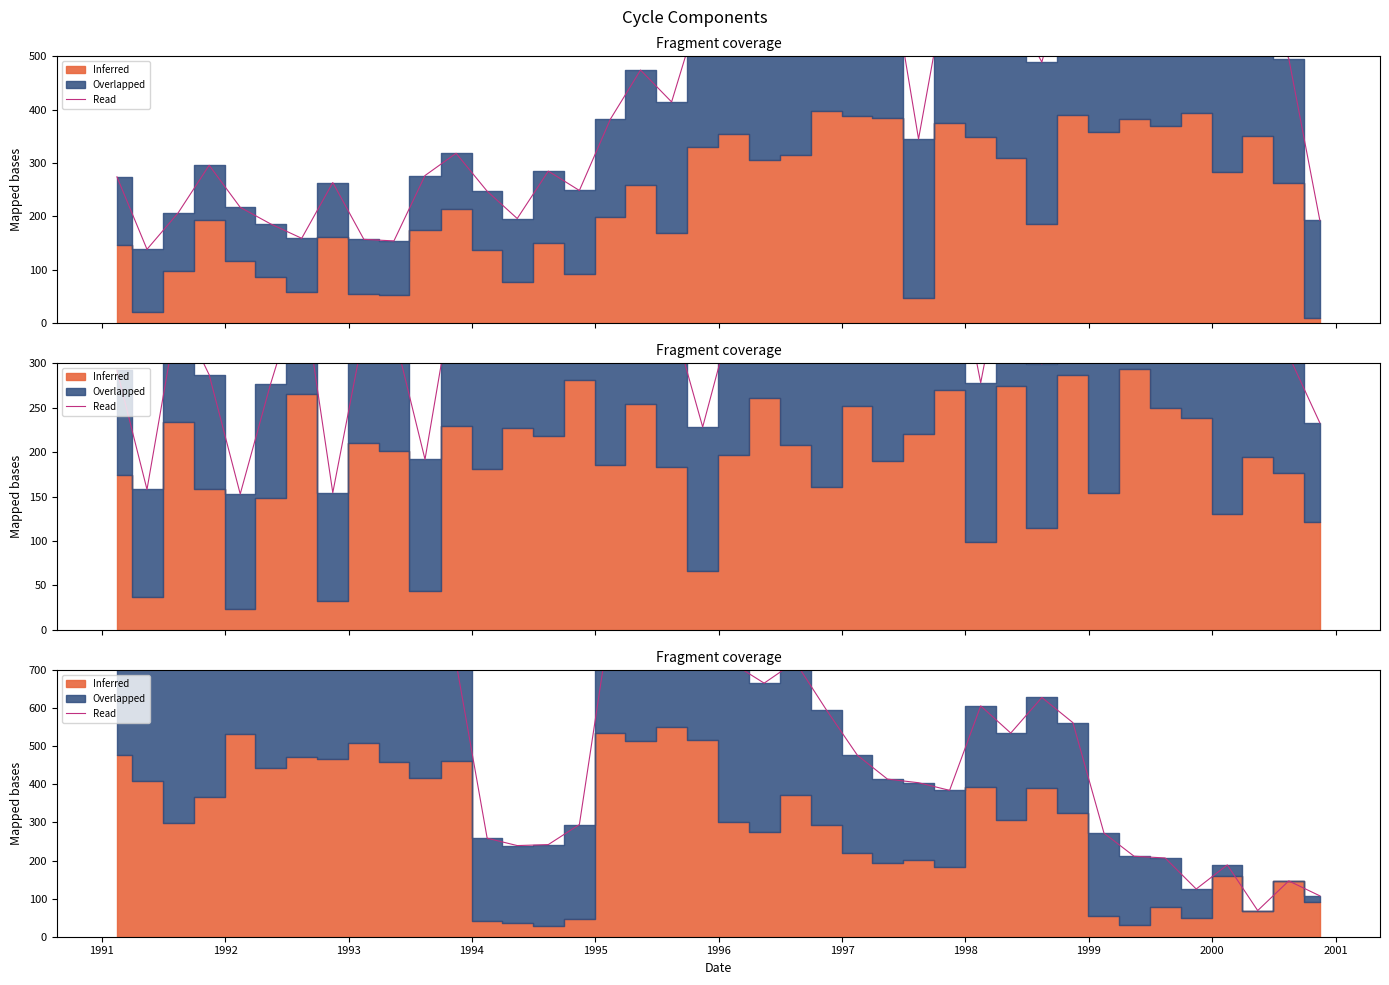

Is the value of FiscCycle_unsmooth_line at 1996 greater than the value of FiscCycle_unsmooth at 1991?

Yes